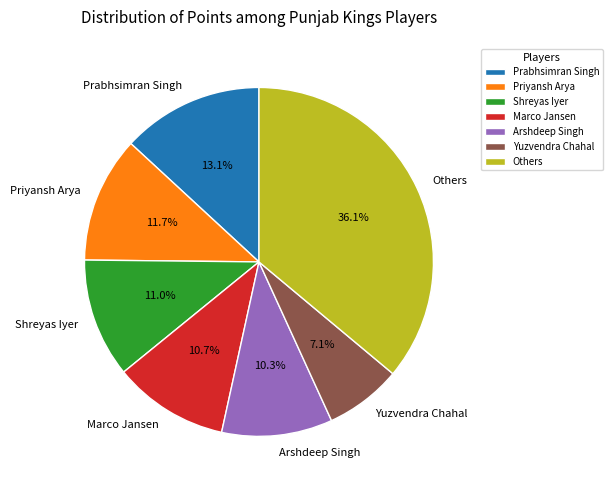

Does Yuzvendra Chahal account for over 50% of the chart?

No